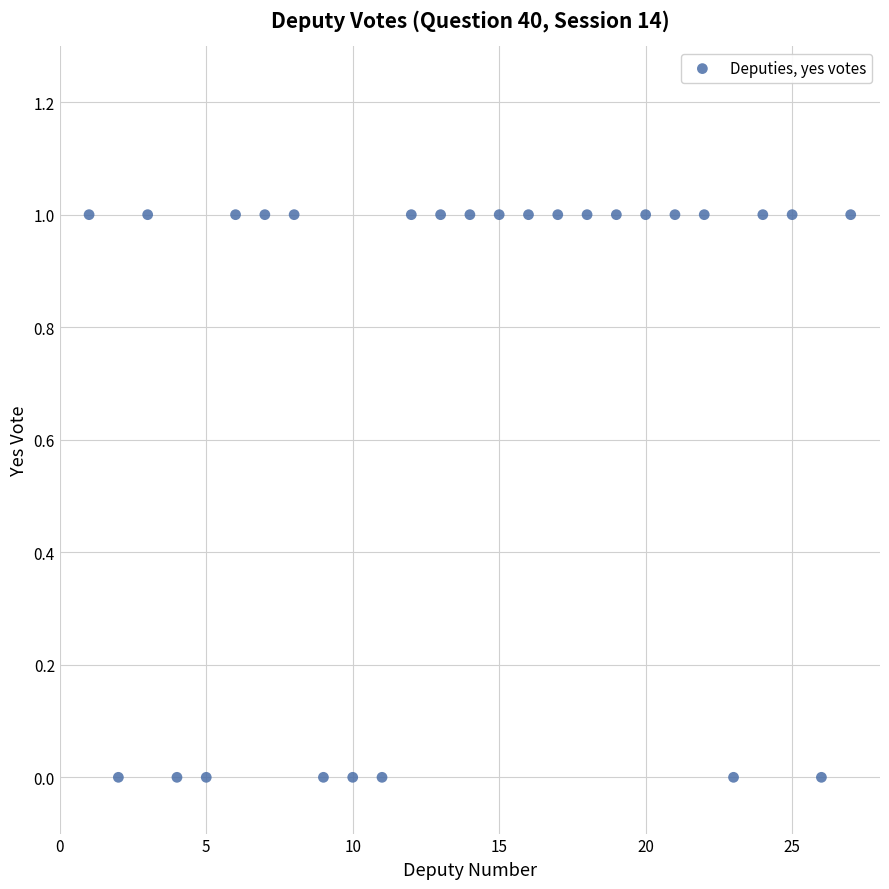

What is the range of X values (max minus min)?

26